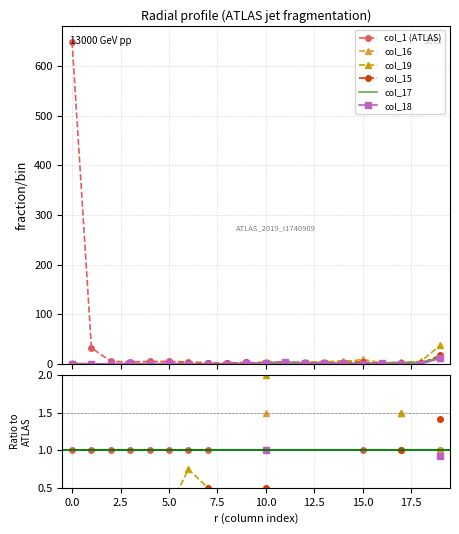

True or false: col_16 and col_1 (ATLAS) cross at least once.

False